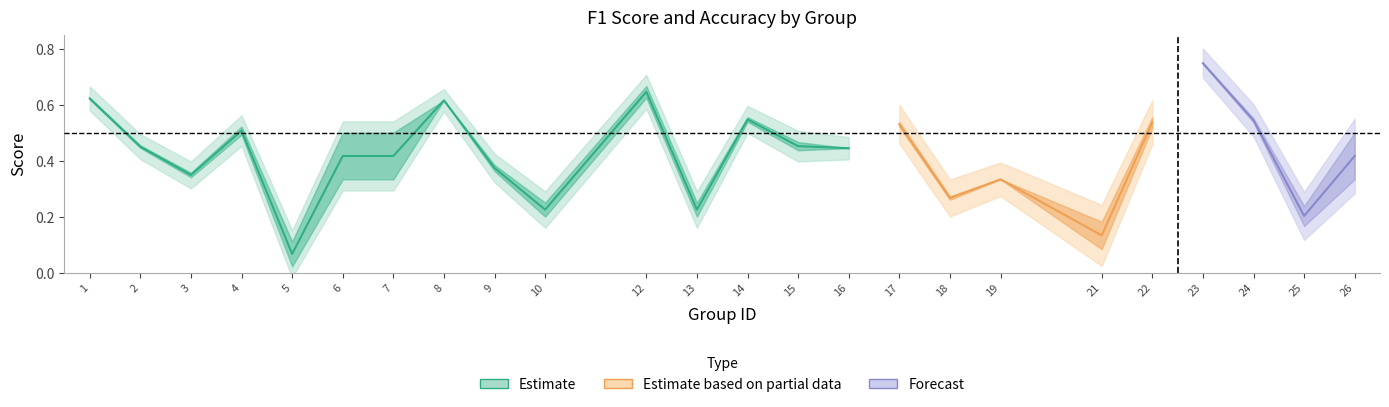

At which category does f1 reach its first local peak?

4